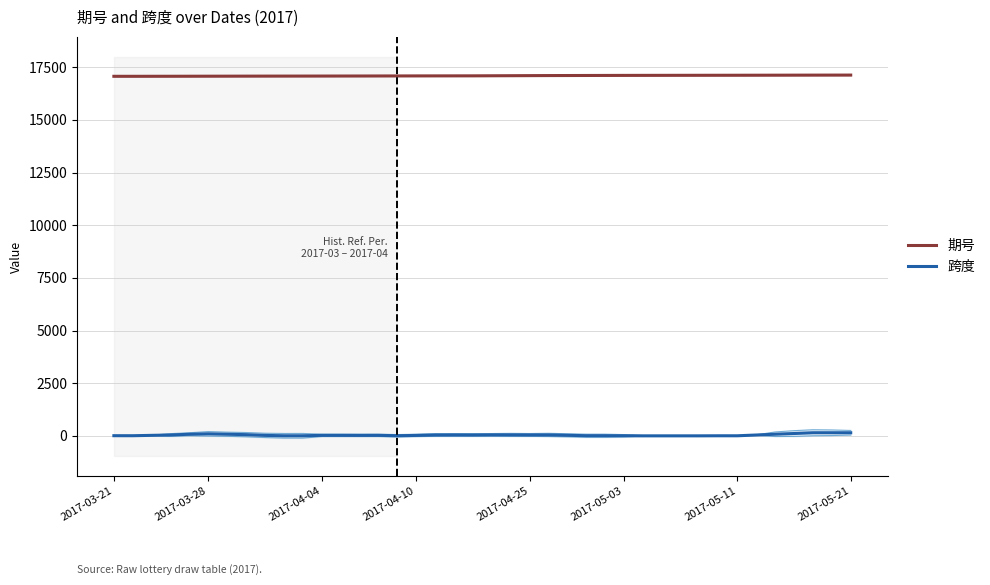

True or false: 期号 and 跨度 cross at least once.

False